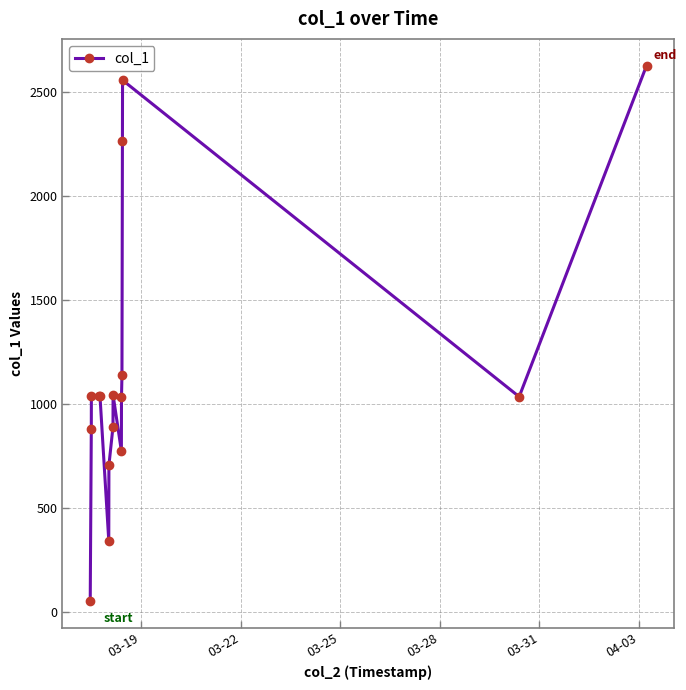

What is the difference between the second highest and second lowest values?

2214.8